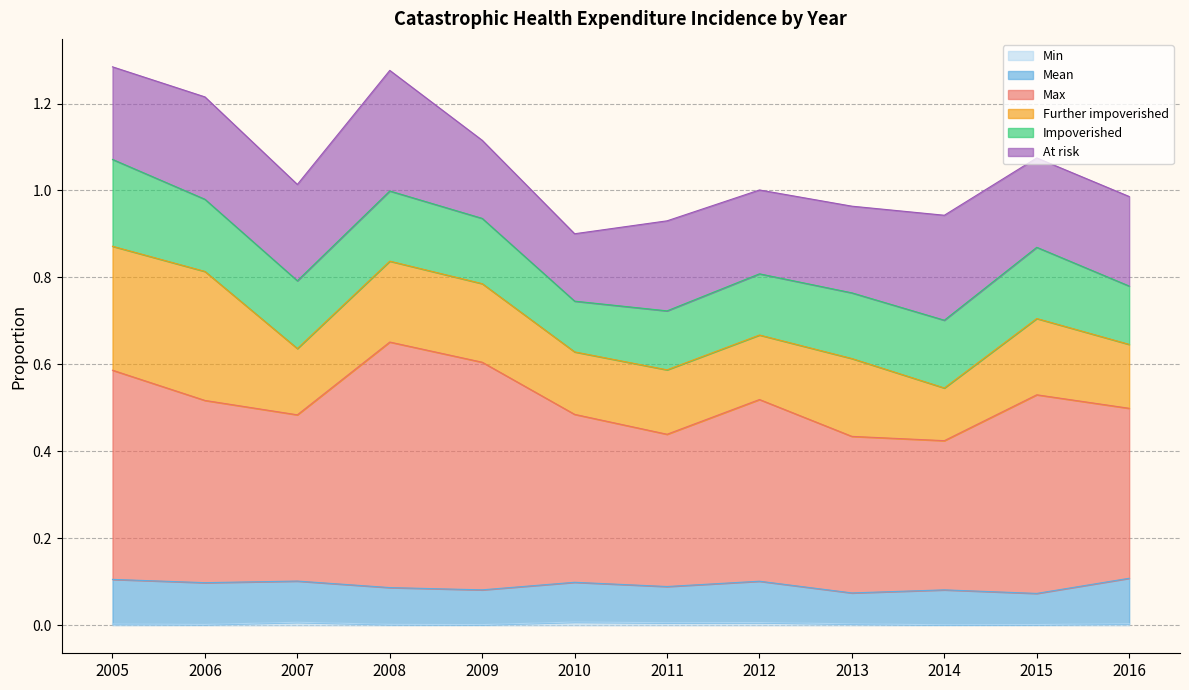

True or false: Min and Max cross at least once.

False